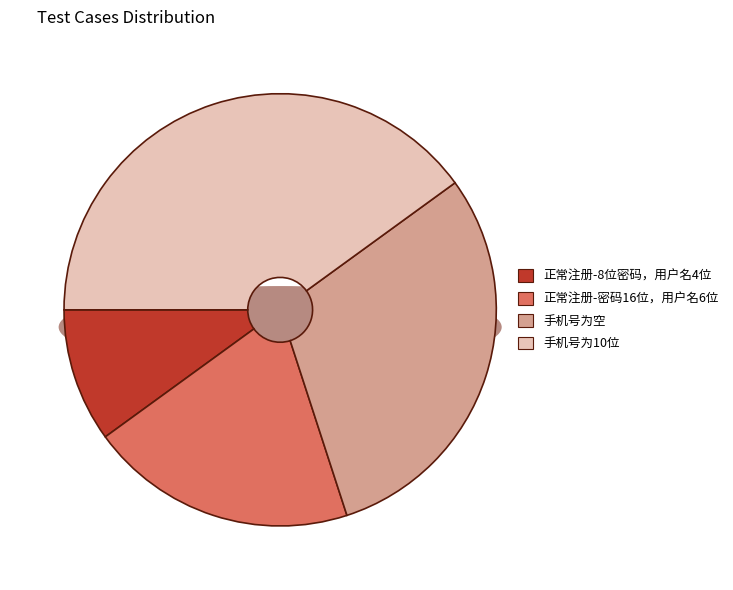

Does 手机号为空 account for over 50% of the chart?

No